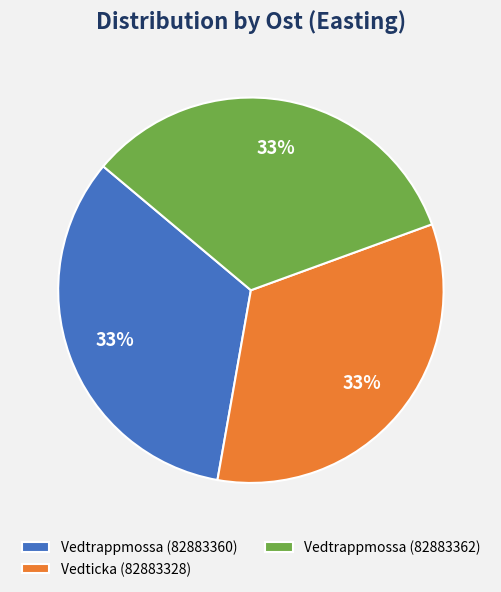

To the nearest percent, what percentage of the pie is Vedtrappmossa (82883362)?

33%